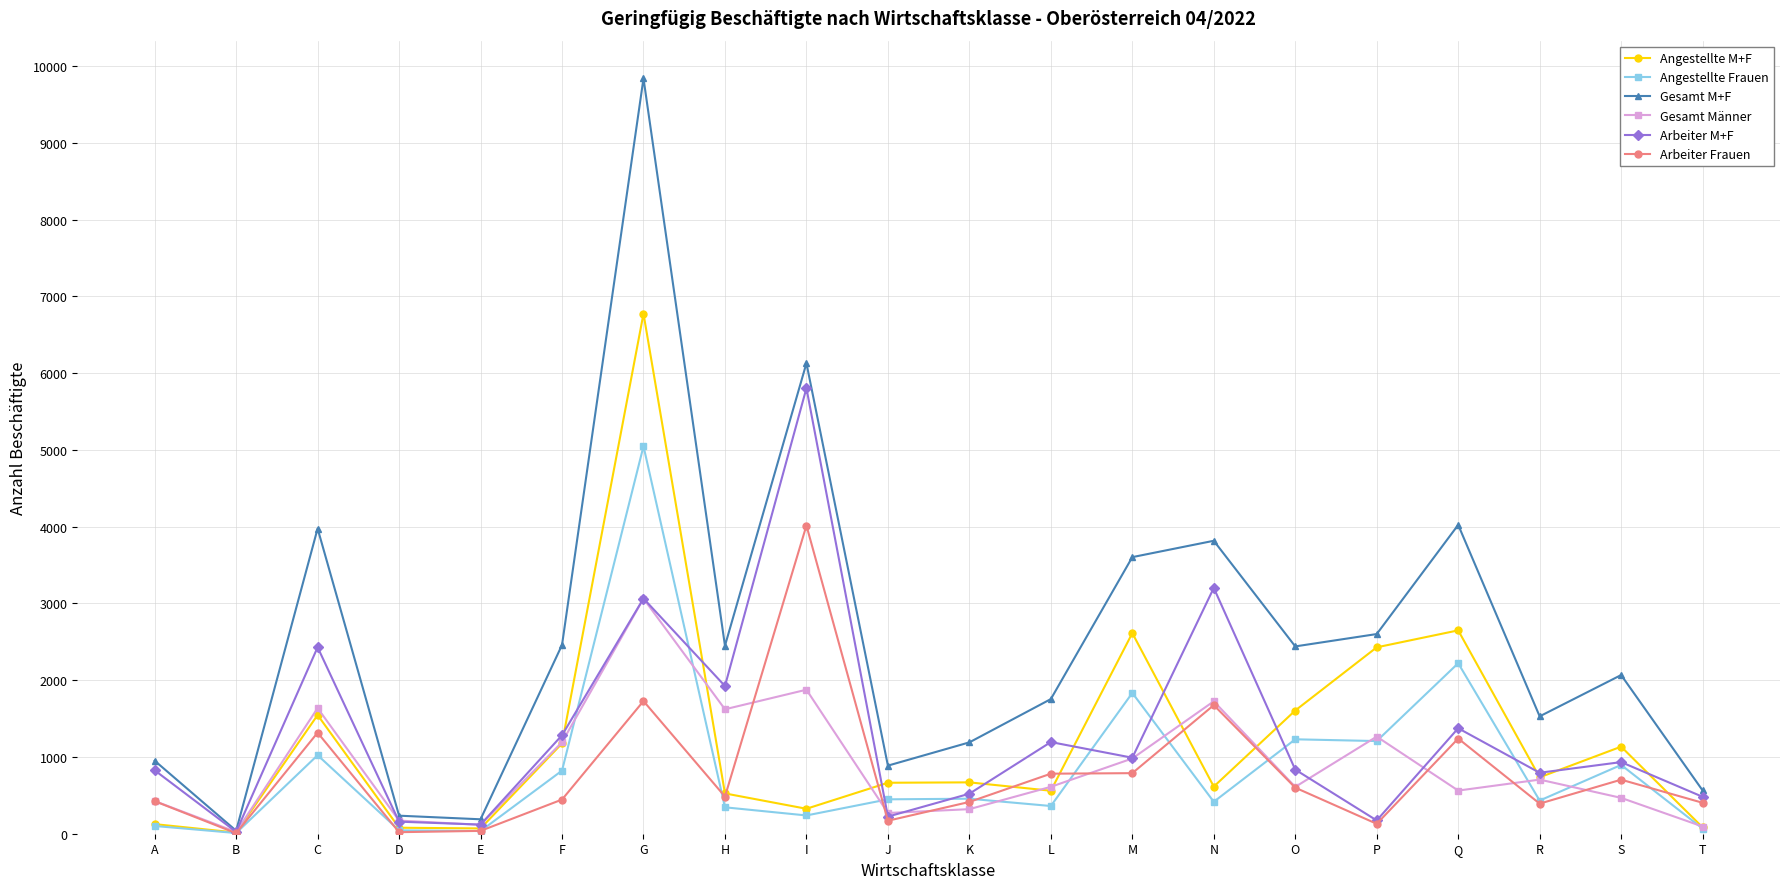

Which series has the widest spread of values?

Gesamt M+F